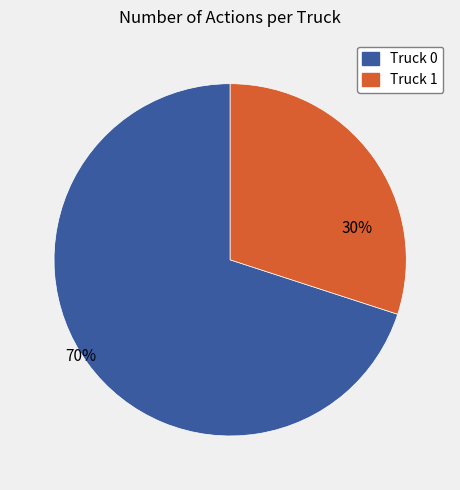

What is the largest slice in the pie chart?

Truck 0